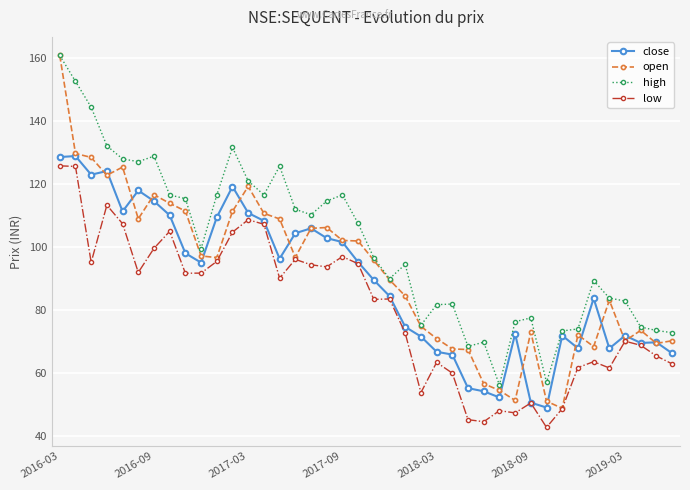

How many distinct data groups are displayed?

4